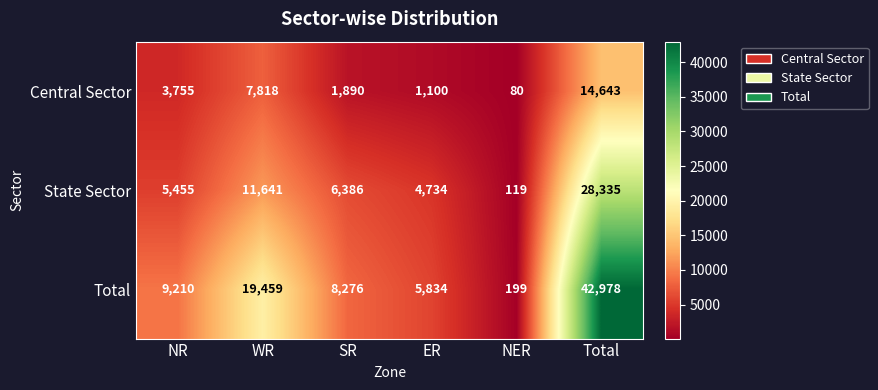

How many series are shown in this chart?

3